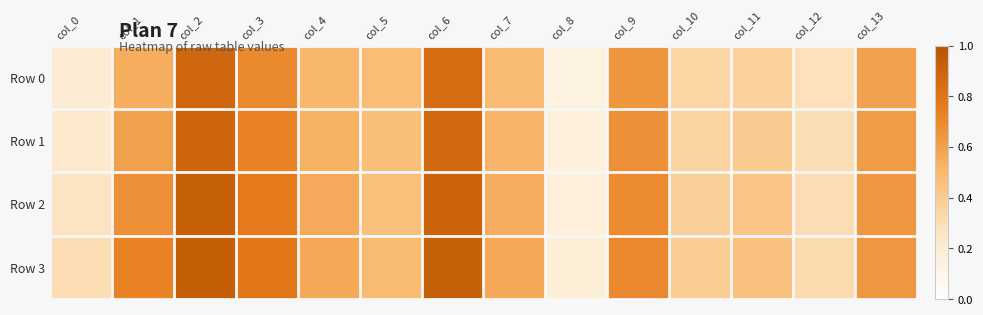

Rank the series by their average value, from highest to lowest.

Row 3, Row 2, Row 1, Row 0